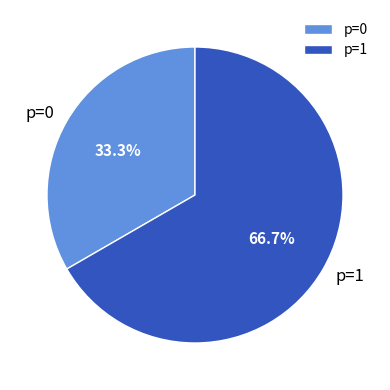

What is the smallest slice in the pie chart?

p=0